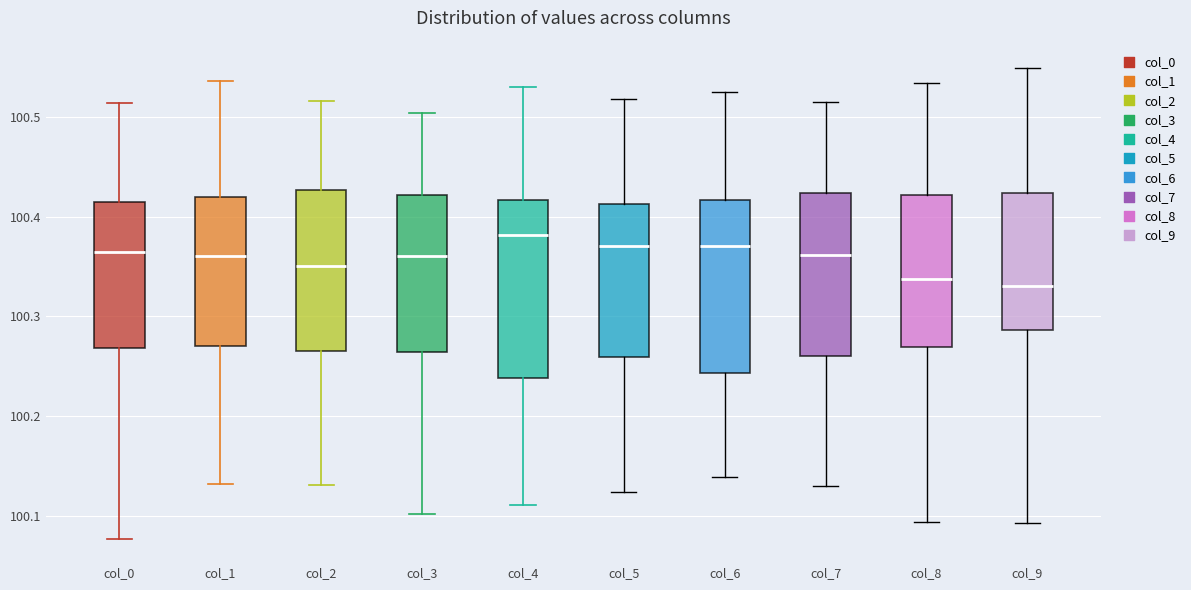

Reading left to right, read every box against the y-axis: the position of its median line, the range the box covers, and the ends of its whiskers. The values are not printed on the chart, so give them approximately, as read against the axis.

col_0: median 100.36, box 100.27 to 100.41, whiskers 100.08 to 100.51
col_1: median 100.36, box 100.27 to 100.42, whiskers 100.13 to 100.54
col_2: median 100.35, box 100.27 to 100.43, whiskers 100.13 to 100.52
col_3: median 100.36, box 100.26 to 100.42, whiskers 100.10 to 100.50
col_4: median 100.38, box 100.24 to 100.42, whiskers 100.11 to 100.53
col_5: median 100.37, box 100.26 to 100.41, whiskers 100.12 to 100.52
col_6: median 100.37, box 100.24 to 100.42, whiskers 100.14 to 100.52
col_7: median 100.36, box 100.26 to 100.42, whiskers 100.13 to 100.52
col_8: median 100.34, box 100.27 to 100.42, whiskers 100.09 to 100.53
col_9: median 100.33, box 100.29 to 100.42, whiskers 100.09 to 100.55